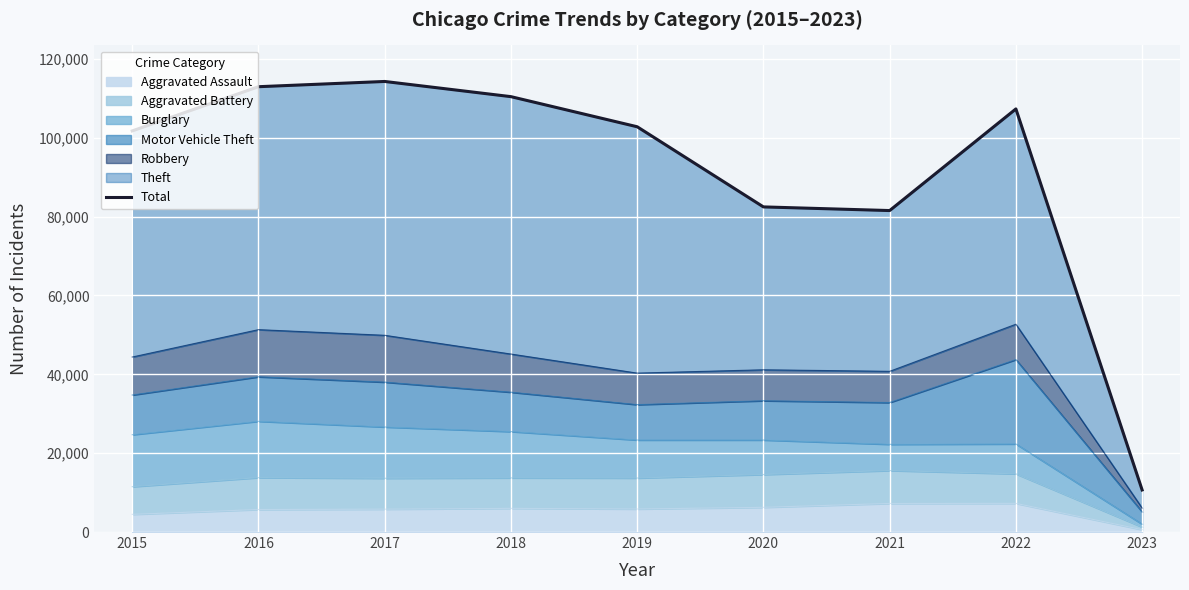

The value at 2021 is 81537. True or false?

True